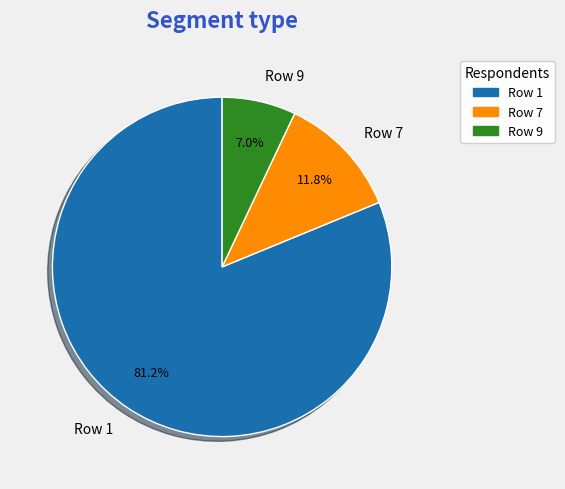

Rank the categories by value from highest to lowest.

Row 1, Row 7, Row 9